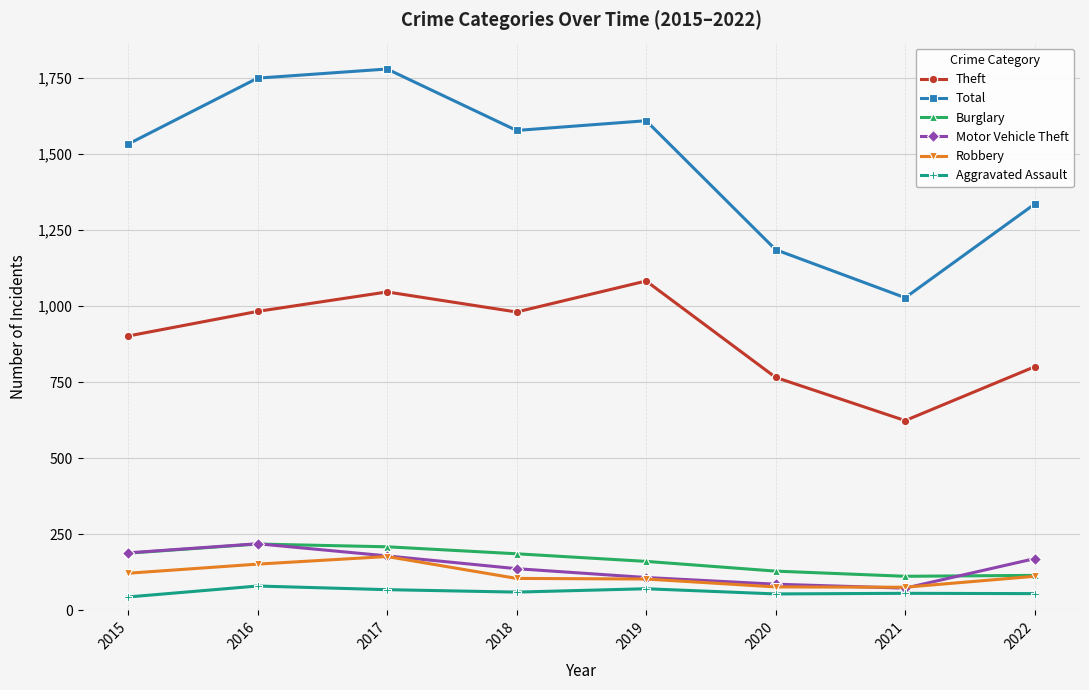

Does the chart display data point markers on the line(s)?

Yes